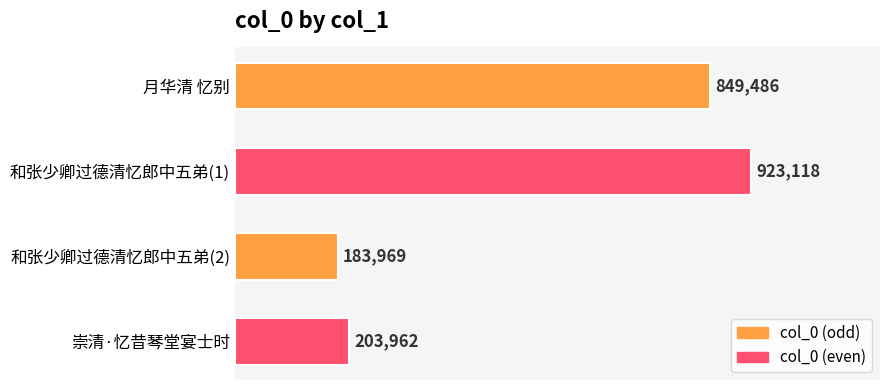

Does the chart contain any negative values?

No